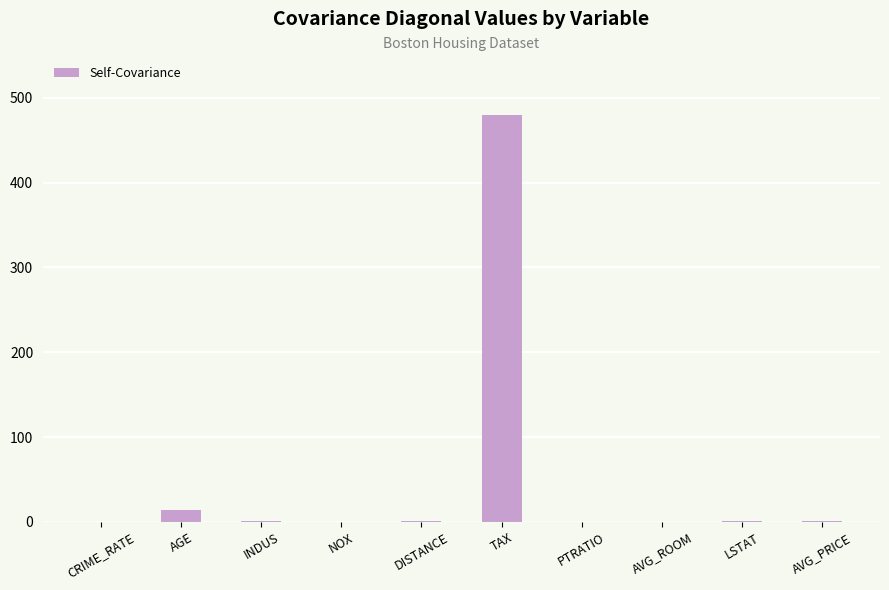

The value at AVG_PRICE is 1.4. True or false?

True